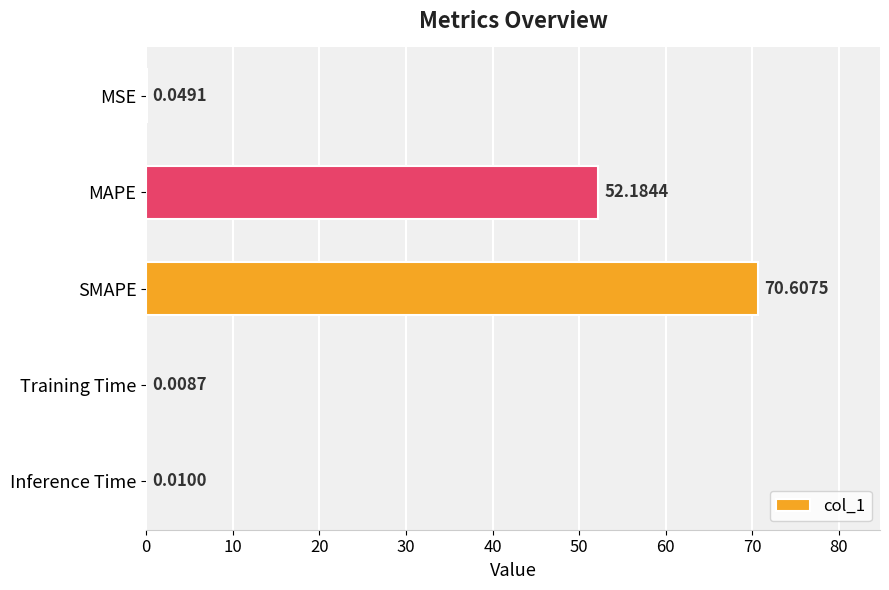

What is the sum of all values?

122.9